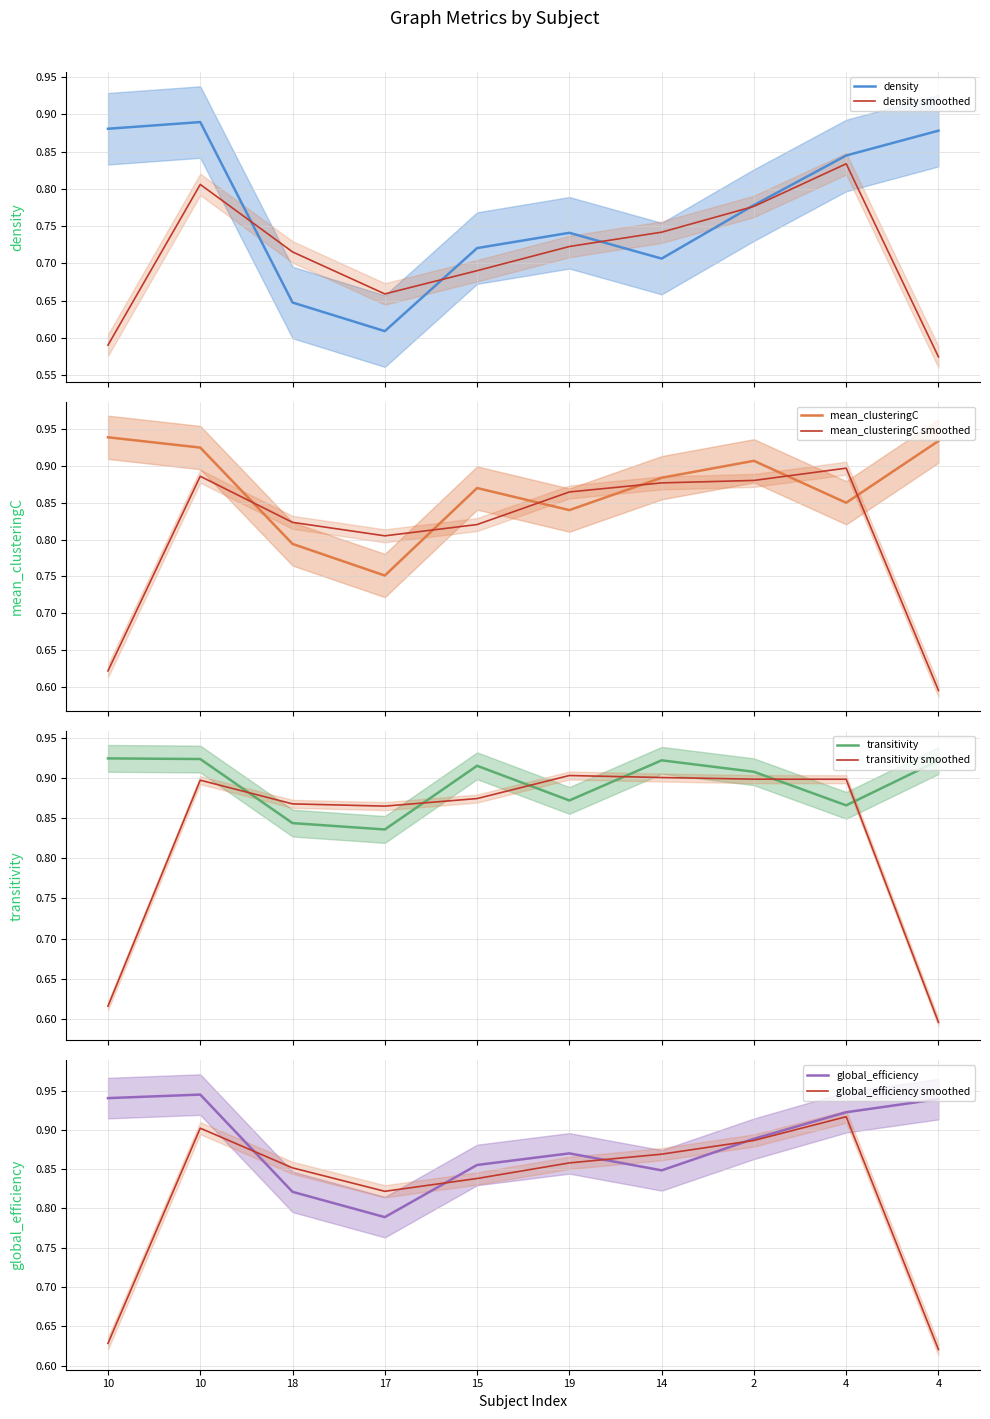

Where is the first local maximum for mean_clusteringC?

15